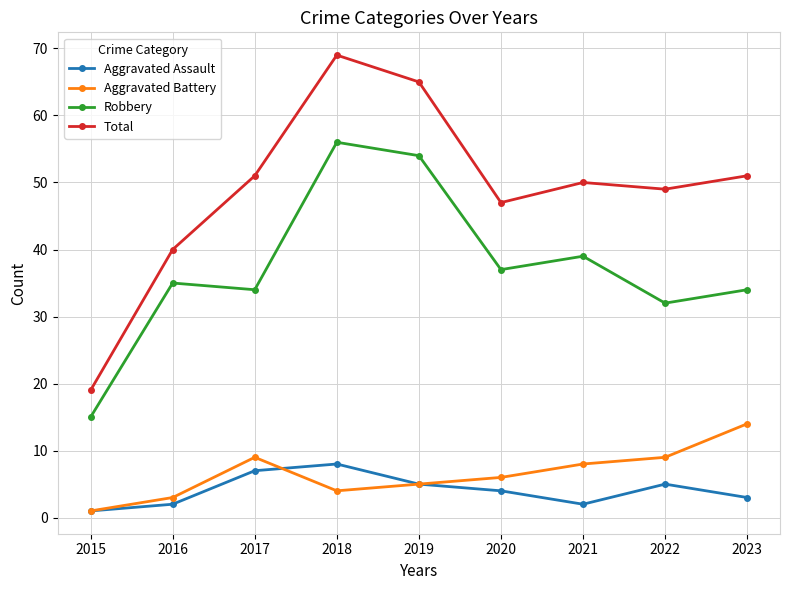

Reading left to right, list all the values displayed in this chart.

Aggravated Assault: 2015=1	2016=2	2017=7	2018=8	2019=5	2020=4	2021=2	2022=5	2023=3
Aggravated Battery: 2015=1	2016=3	2017=9	2018=4	2019=5	2020=6	2021=8	2022=9	2023=14
Robbery: 2015=15	2016=35	2017=34	2018=56	2019=54	2020=37	2021=39	2022=32	2023=34
Total: 2015=19	2016=40	2017=51	2018=69	2019=65	2020=47	2021=50	2022=49	2023=51